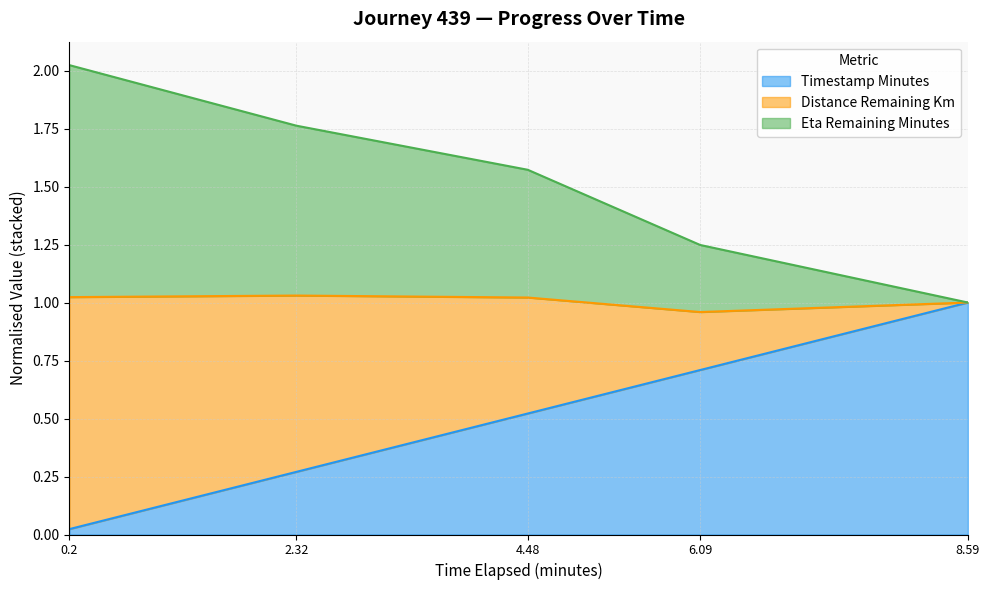

How many lines are shown in the chart?

3